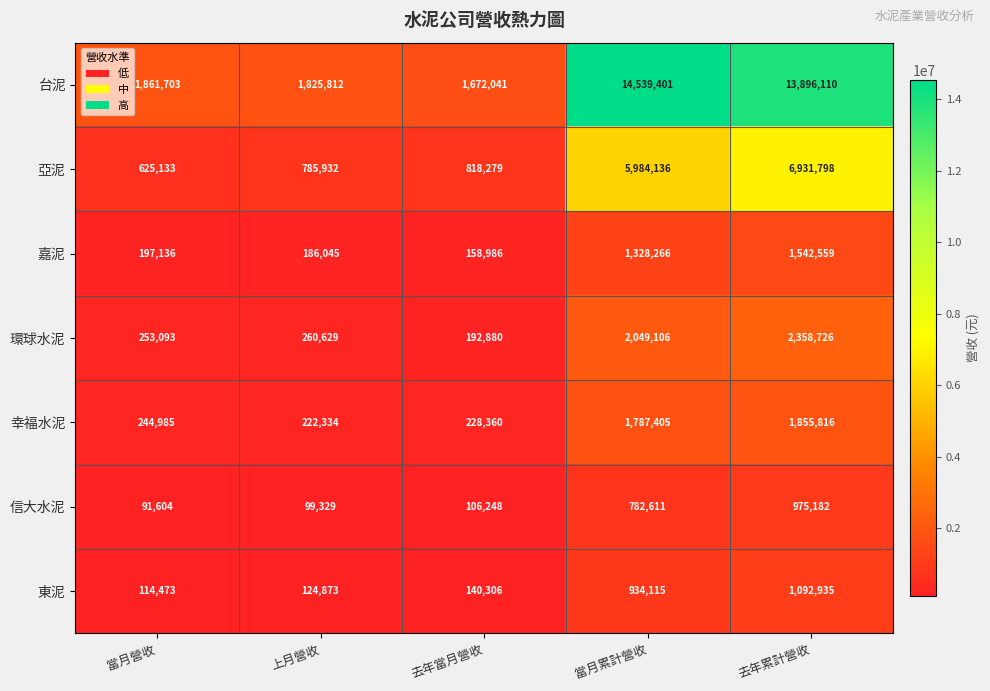

Is it true that 台泥 equals 9108981 at 去年累計營收?

False